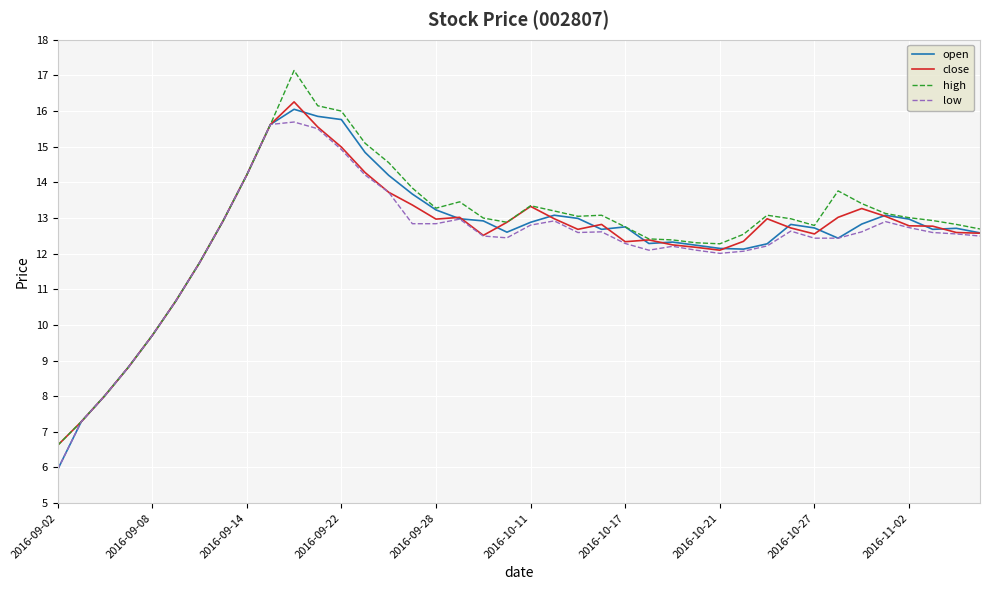

How many distinct data groups are displayed?

4